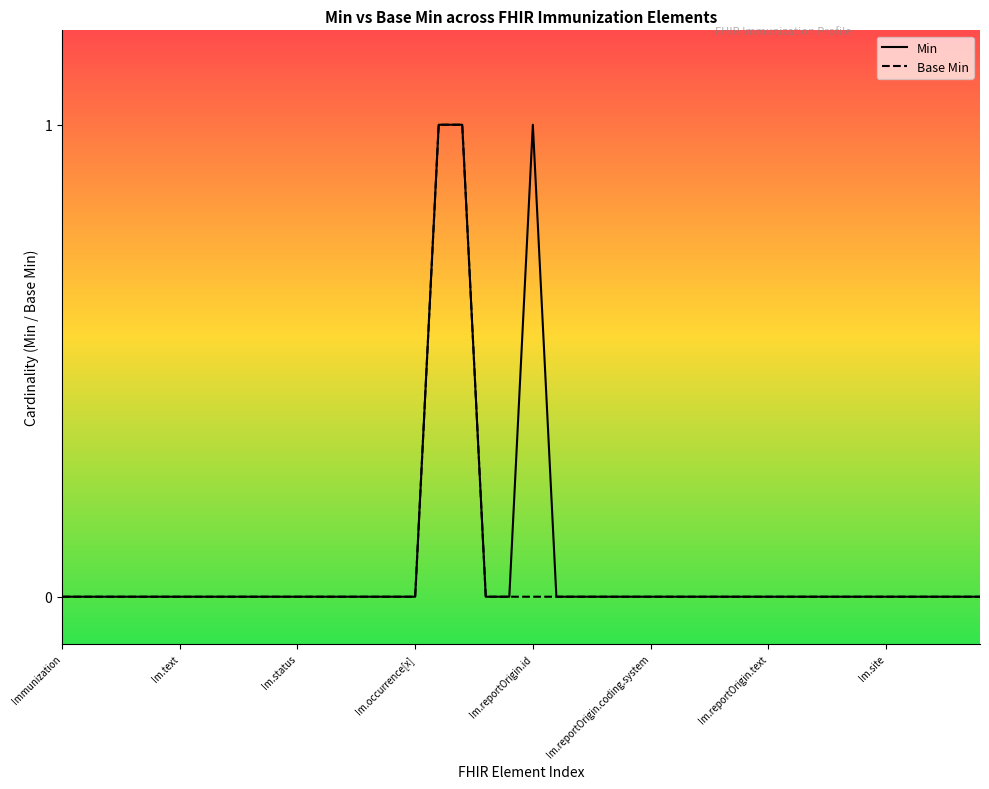

Does the chart have visible grid lines?

No